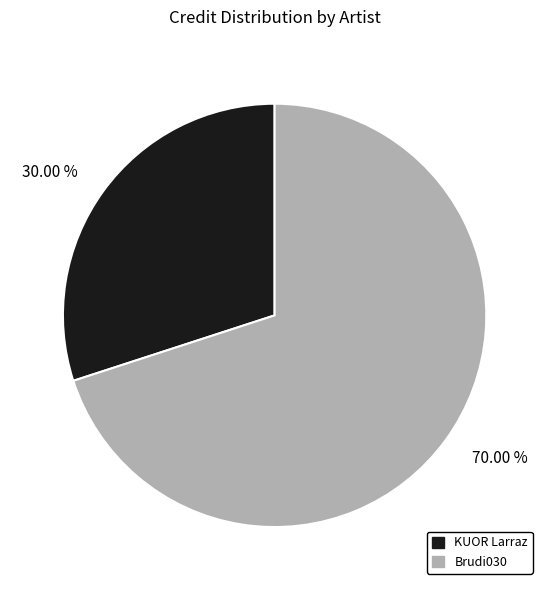

To the nearest percent, what is the difference between the KUOR Larraz and Brudi030 slice percentages?

40%